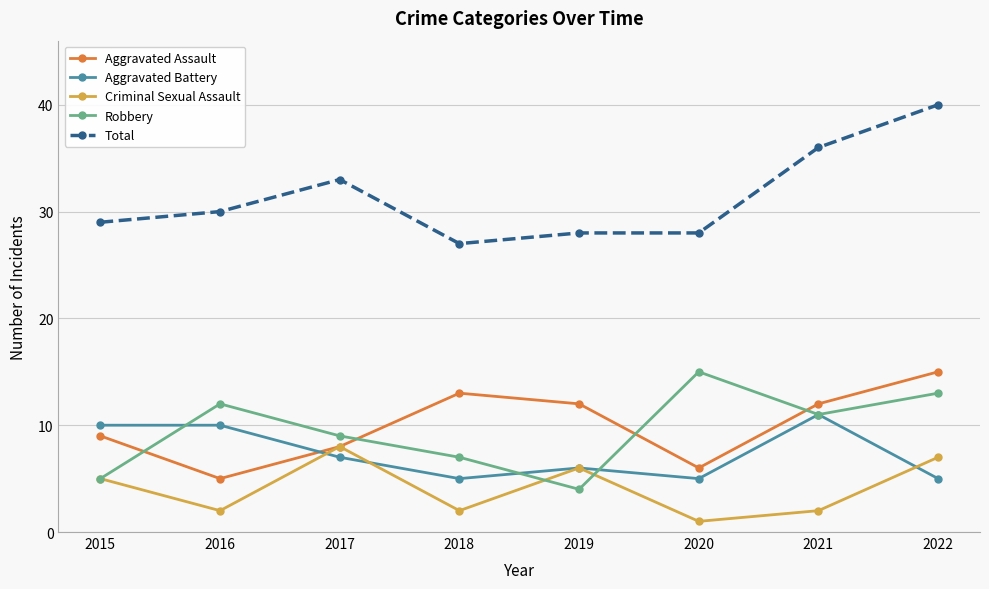

What is the spread (max minus min) of values at 2022?

35